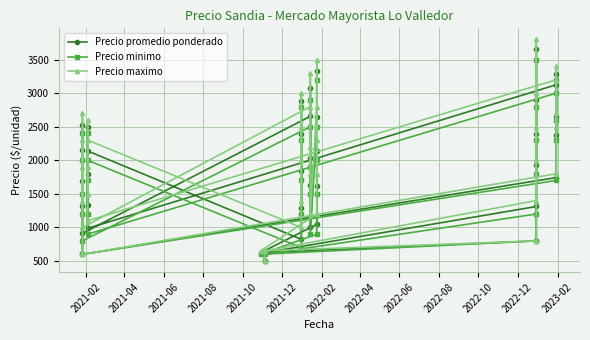

What is the difference between the maximum and minimum values in the Precio maximo series?

3300